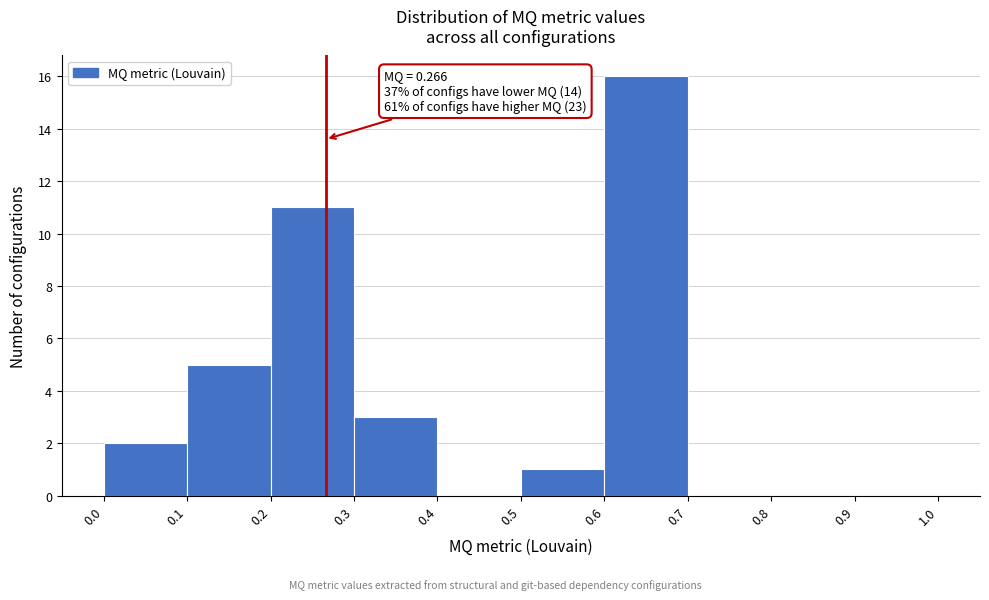

Which range on the x-axis has the tallest bar?

0.6 to 0.7